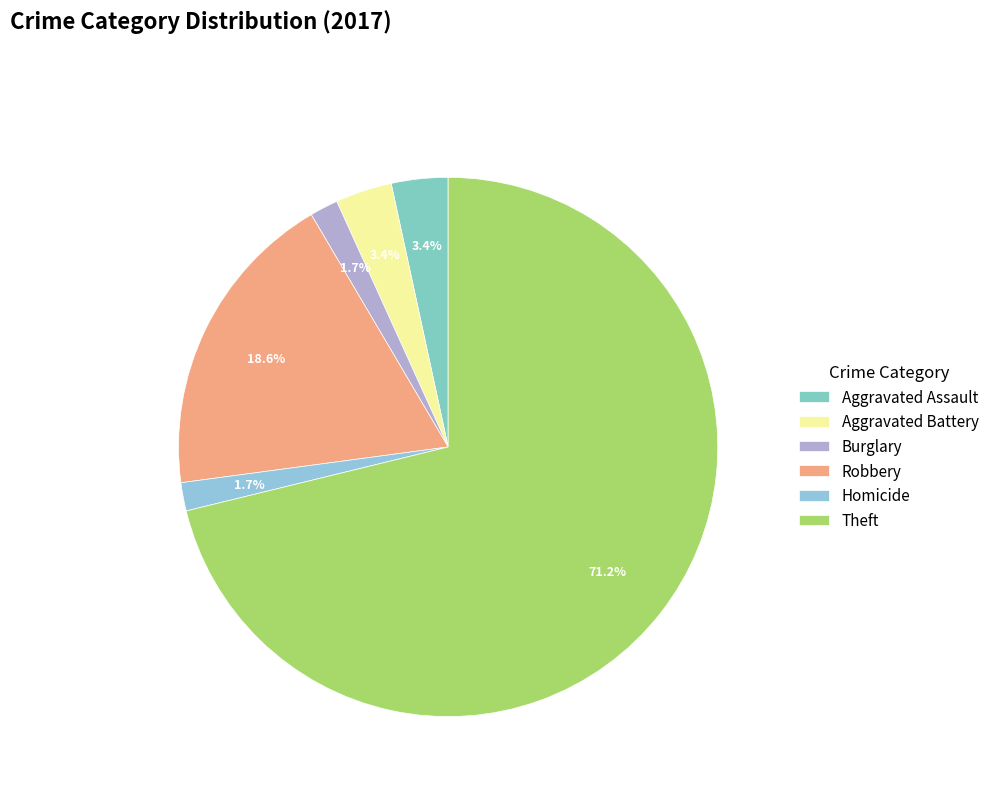

Combined, what portion of the pie is Aggravated Assault and Aggravated Battery?

6.8%